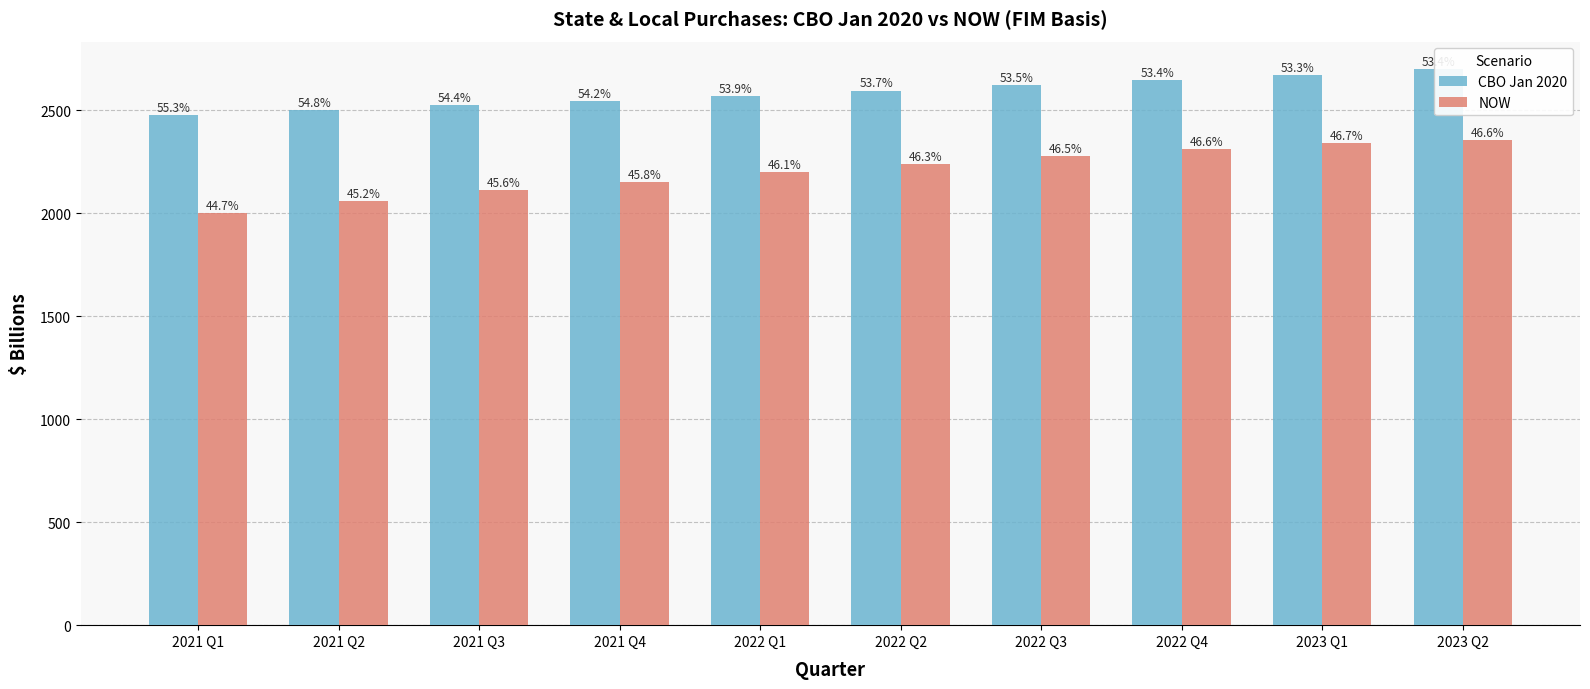

How many bars are there in each group?

2